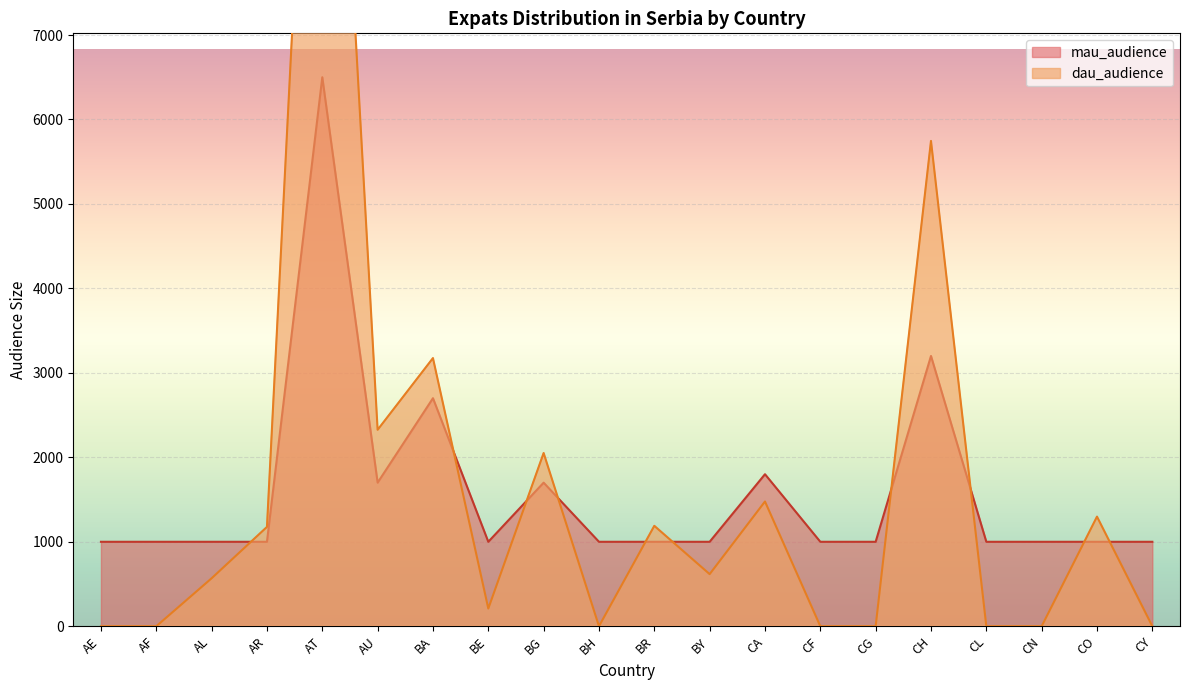

What is the sum of all dau_audience values?

33887